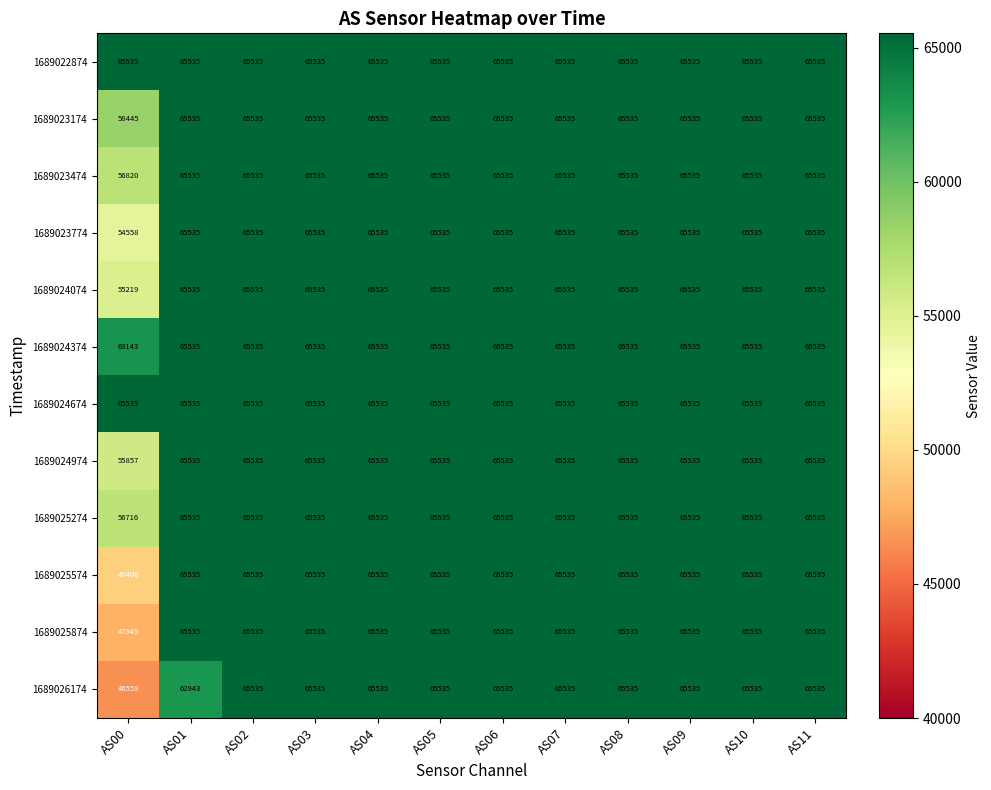

What is the minimum value shown in the chart?

46559